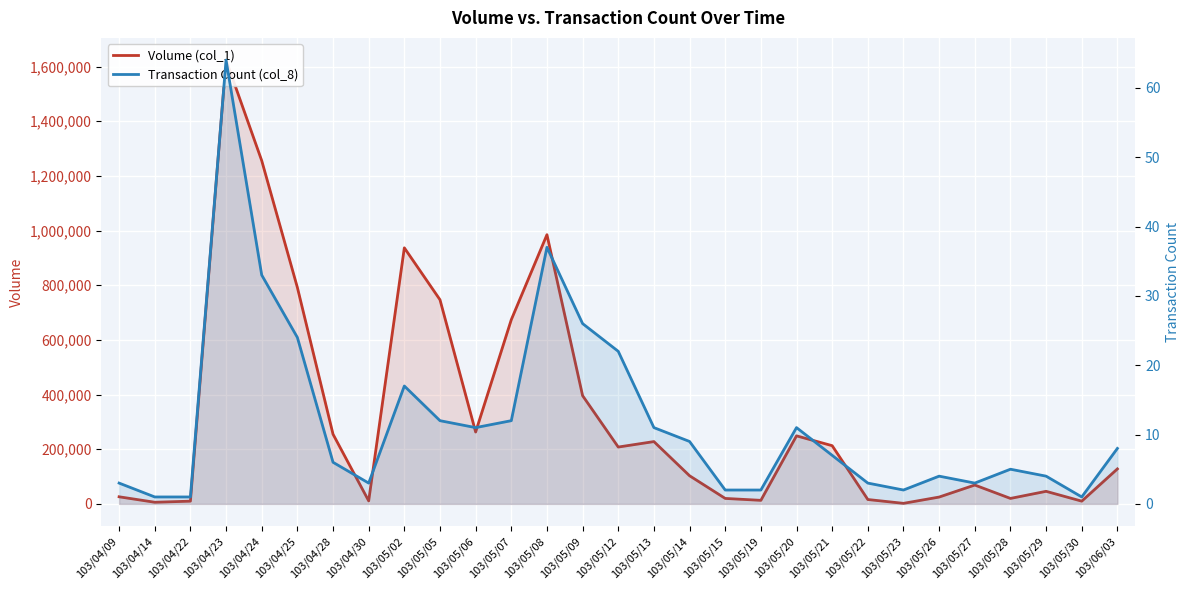

True or false: Transaction Count (col_8) and Volume (col_1) cross at least once.

False